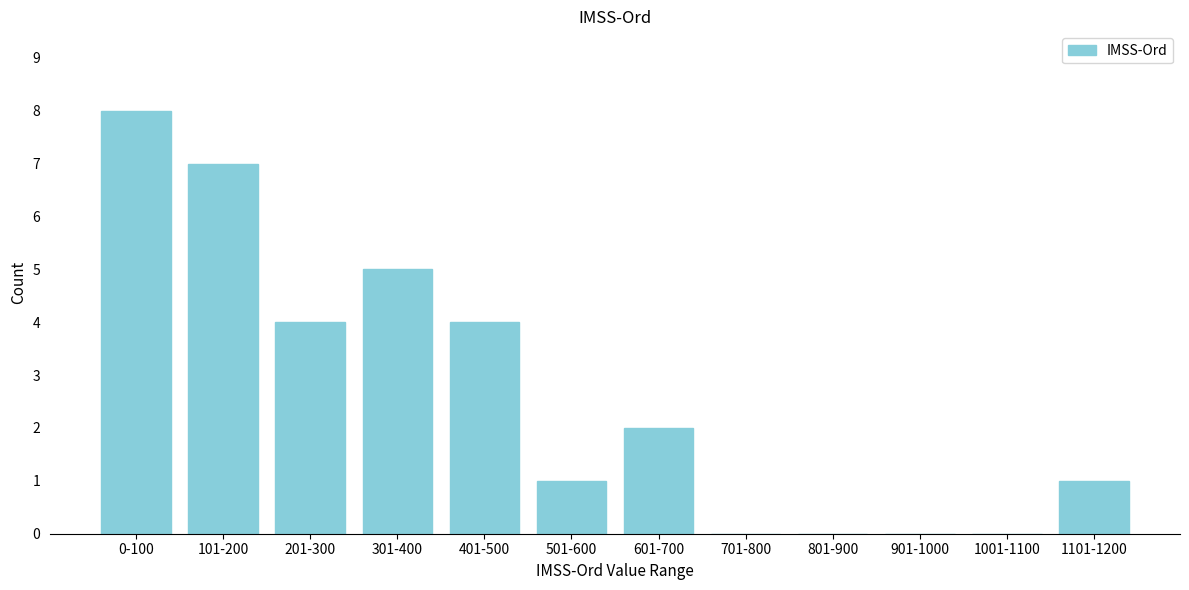

Reading left to right, extract all data points from this chart.

0-100=8	101-200=7	201-300=4	301-400=5	401-500=4	501-600=1	601-700=2	701-800=0	801-900=0	901-1000=0	1001-1100=0	1101-1200=1